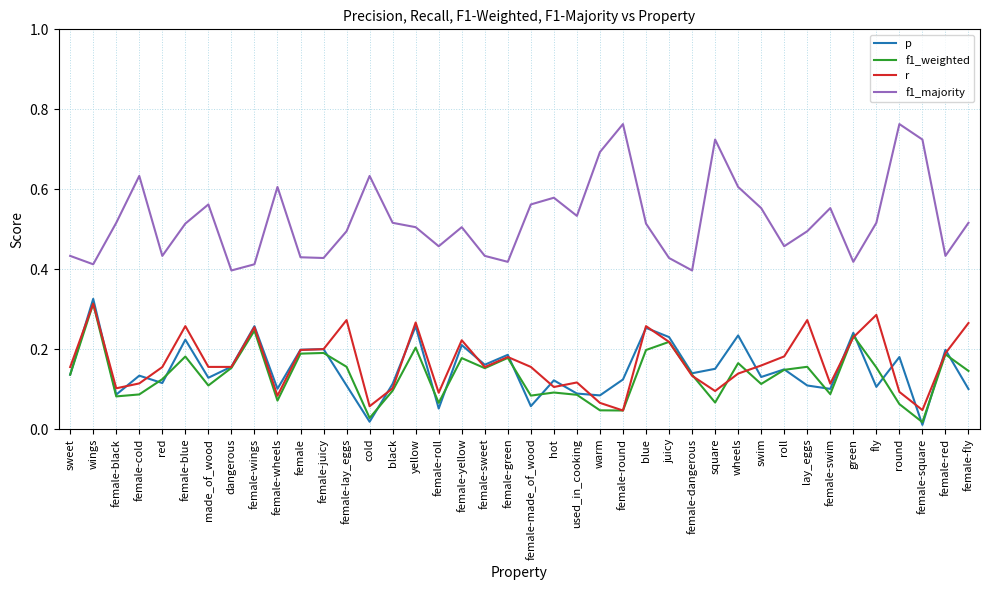

Does the chart display data point markers on the line(s)?

No